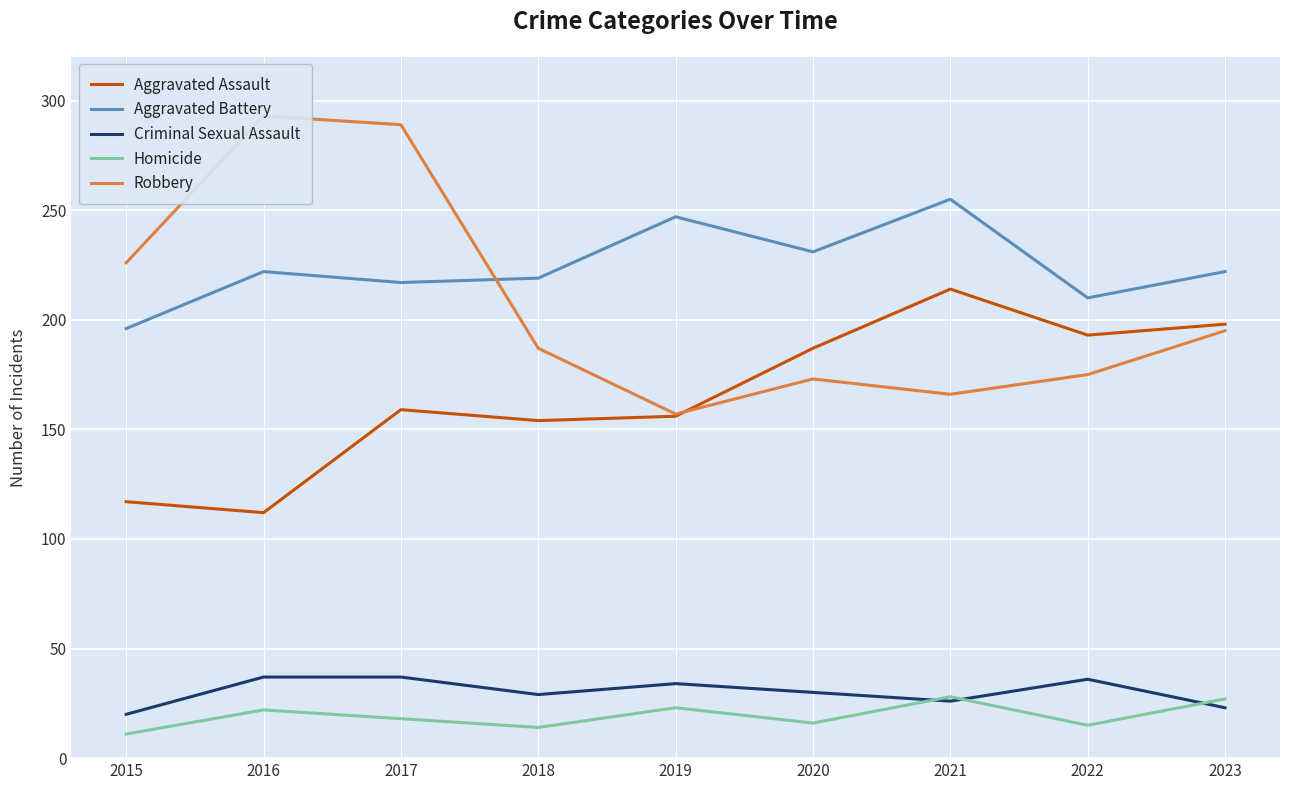

How many interior local valleys does the Homicide series have?

3